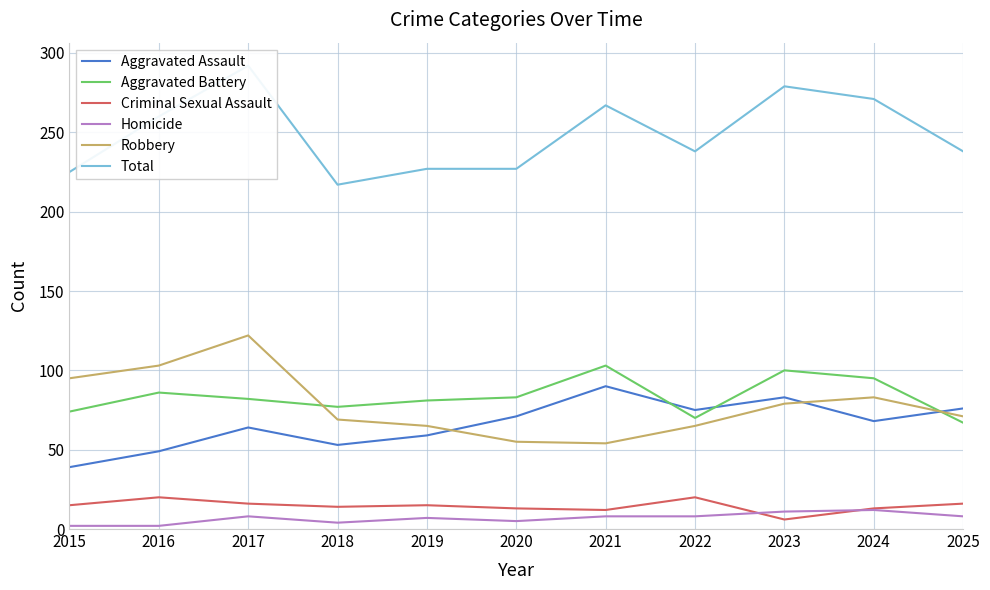

Is this an area chart (filled region under the line)?

No